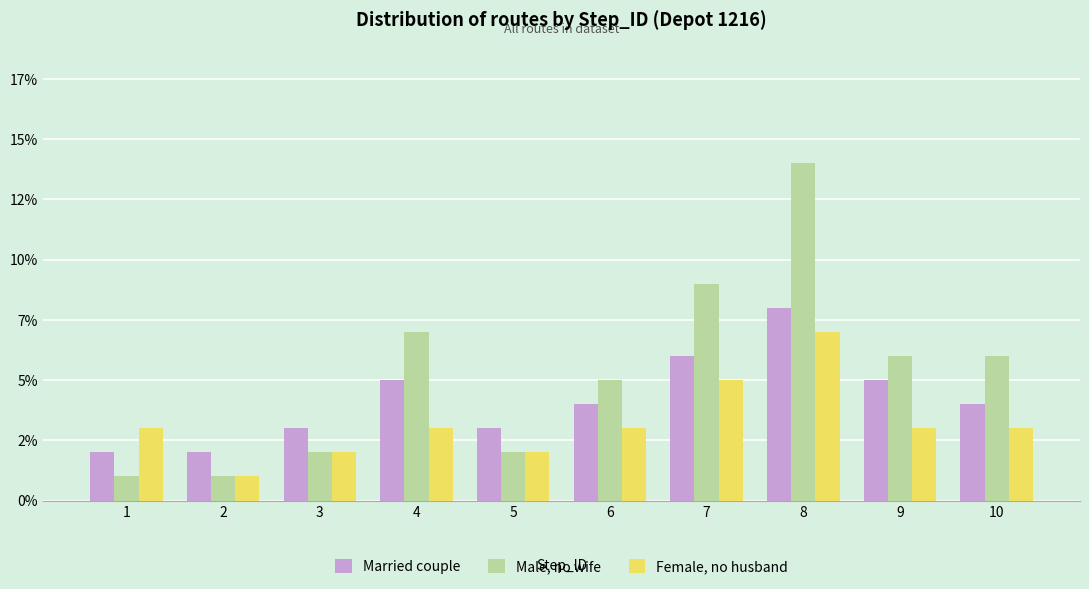

At which label is Female, no husband closest to 4?

1